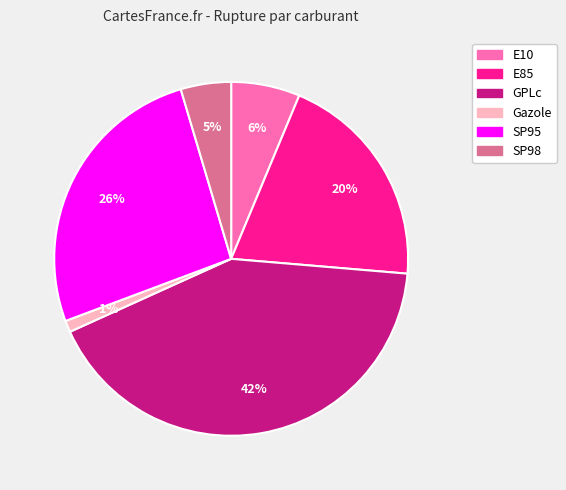

Between SP95 and GPLc, which is larger?

GPLc